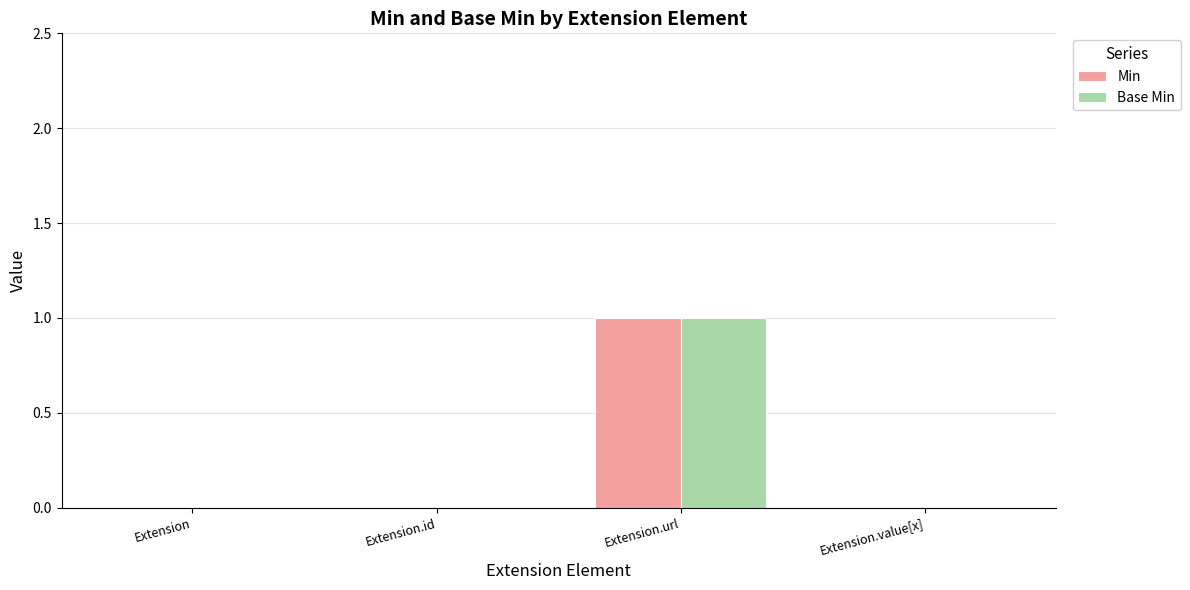

The Base Min series shows 0 at Extension. True or false?

True